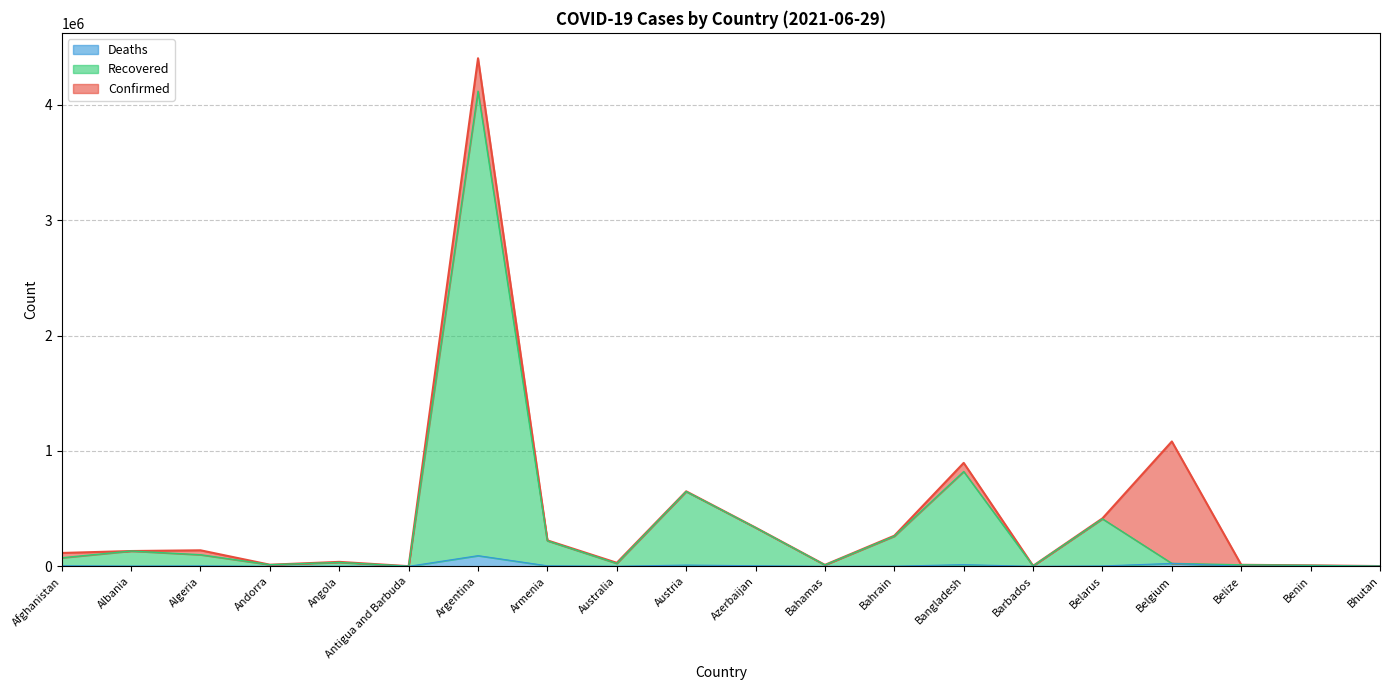

At which category does Confirmed reach its first local peak?

Algeria